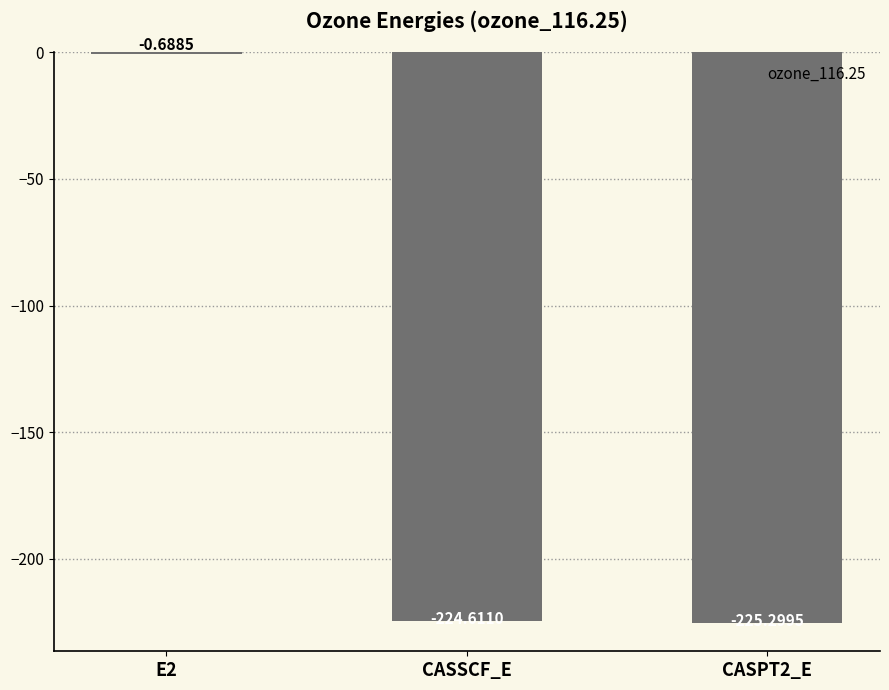

Which has a higher value, CASSCF_E or E2?

E2